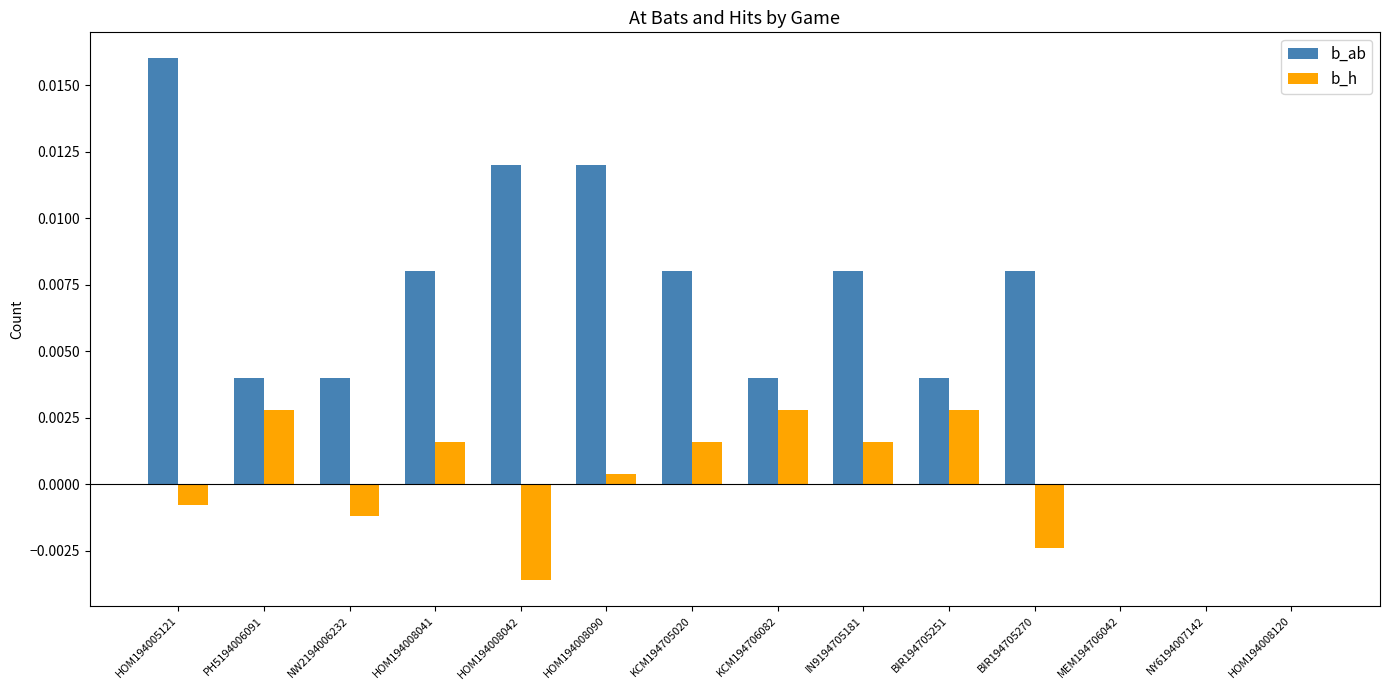

Between BIR194705251 and HOM194008120, which series saw the biggest shift?

b_ab